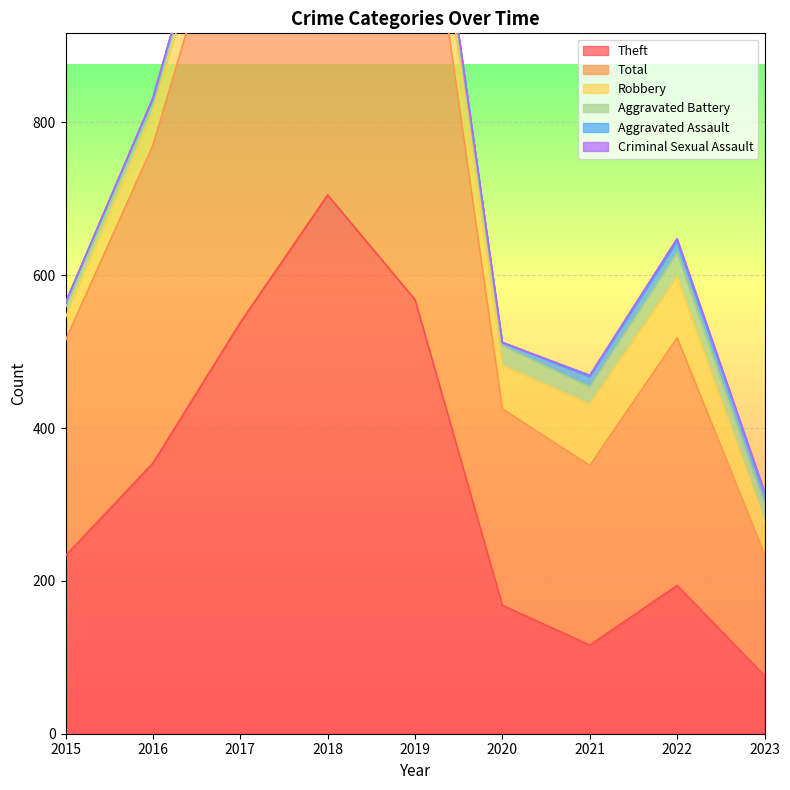

Reading left to right, list all the values displayed in this chart.

Theft: 2015=233	2016=354	2017=538	2018=705	2019=568	2020=168	2021=116	2022=194	2023=76
Total: 2015=282	2016=416	2017=617	2018=797	2019=660	2020=257	2021=235	2022=324	2023=159
Robbery: 2015=30	2016=44	2017=49	2018=67	2019=69	2020=57	2021=80	2022=80	2023=42
Aggravated Battery: 2015=13	2016=13	2017=17	2018=18	2019=14	2020=26	2021=23	2022=32	2023=23
Aggravated Assault: 2015=6	2016=3	2017=12	2018=5	2019=8	2020=4	2021=13	2022=14	2023=15
Criminal Sexual Assault: 2015=0	2016=2	2017=1	2018=2	2019=1	2020=0	2021=2	2022=4	2023=2